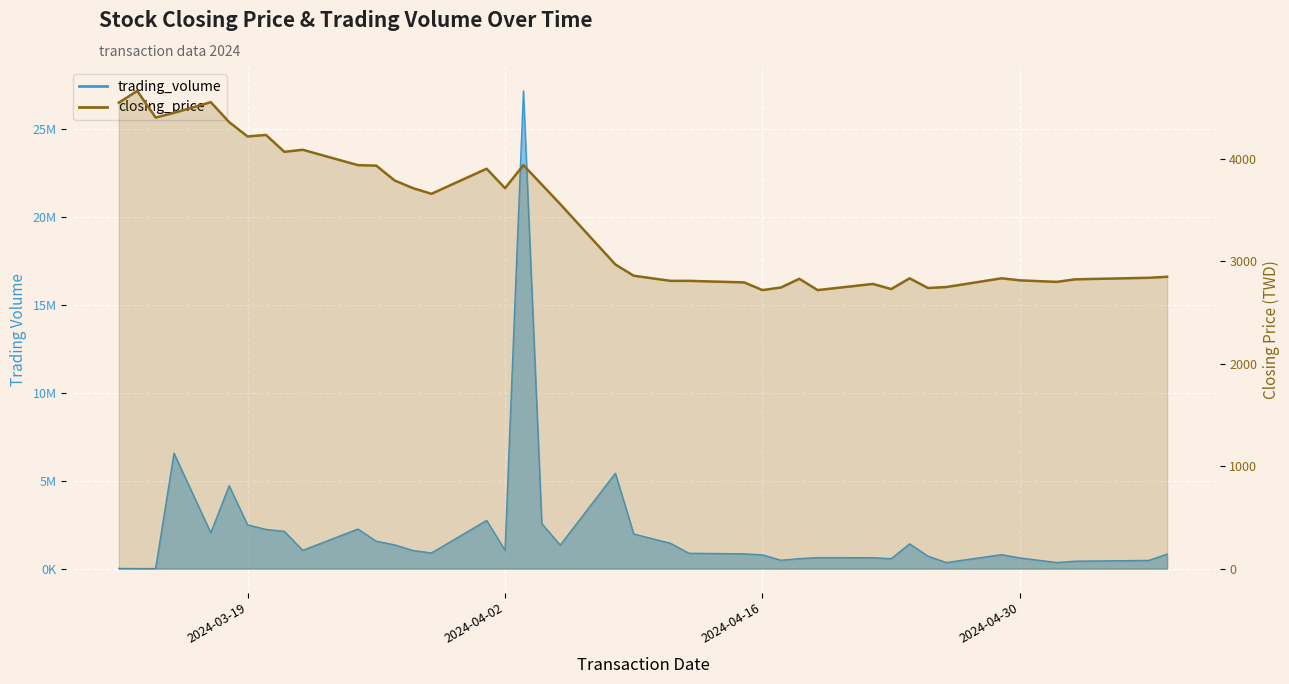

Reading right to left, what are all the values shown in this chart?

2850	2840	2825	2800	2815	2835	2750	2740	2835	2730	2780	2720	2830	2745	2720	2795	2810	2810	2860	2970	3560	3750	3940	3715	3905	3660	3715	3790	3935	3940	4090	4070	4235	4220	4360	4555	4450	4405	4665	4550